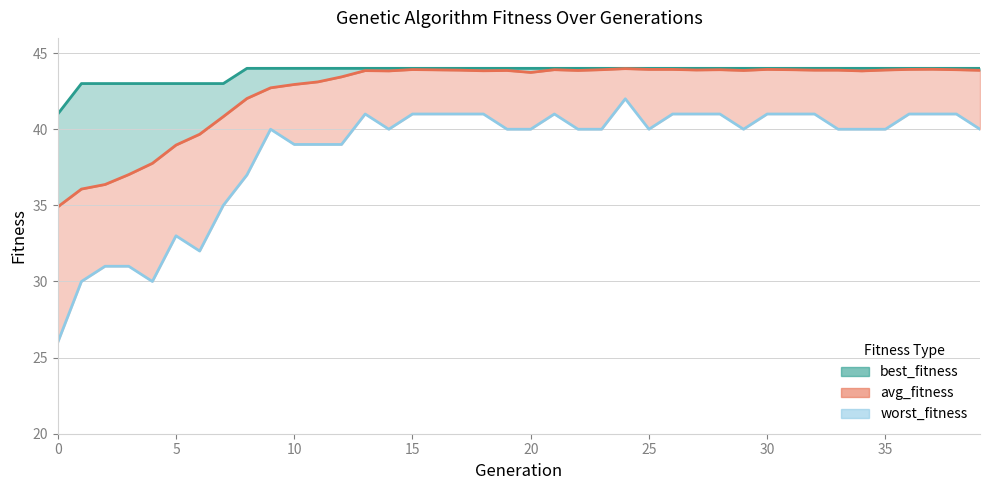

The avg_fitness series shows 43.9 at 39. True or false?

True